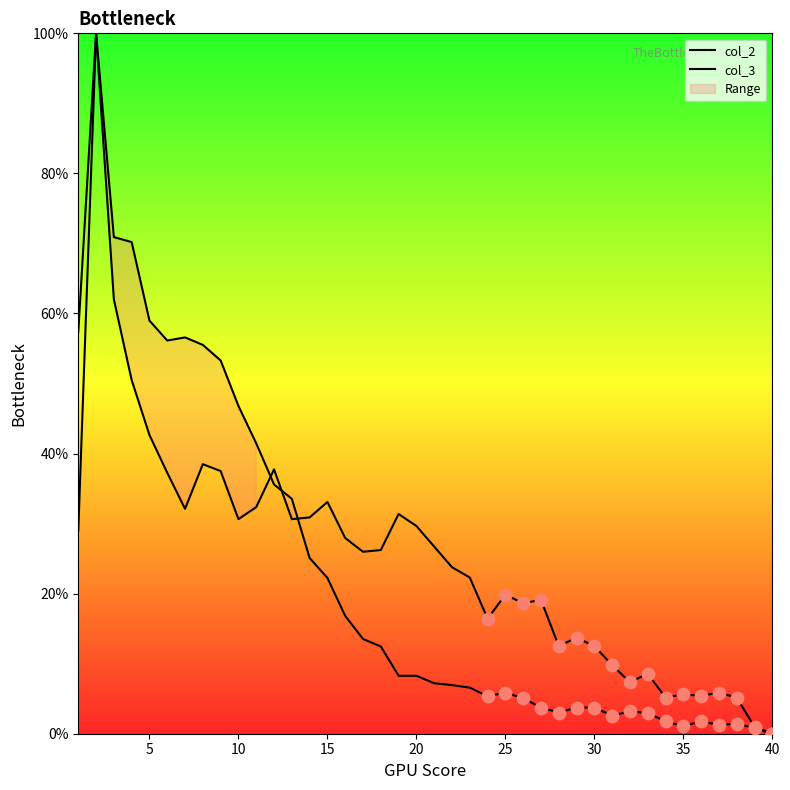

What are all the series names shown in the legend?

col_2, col_3